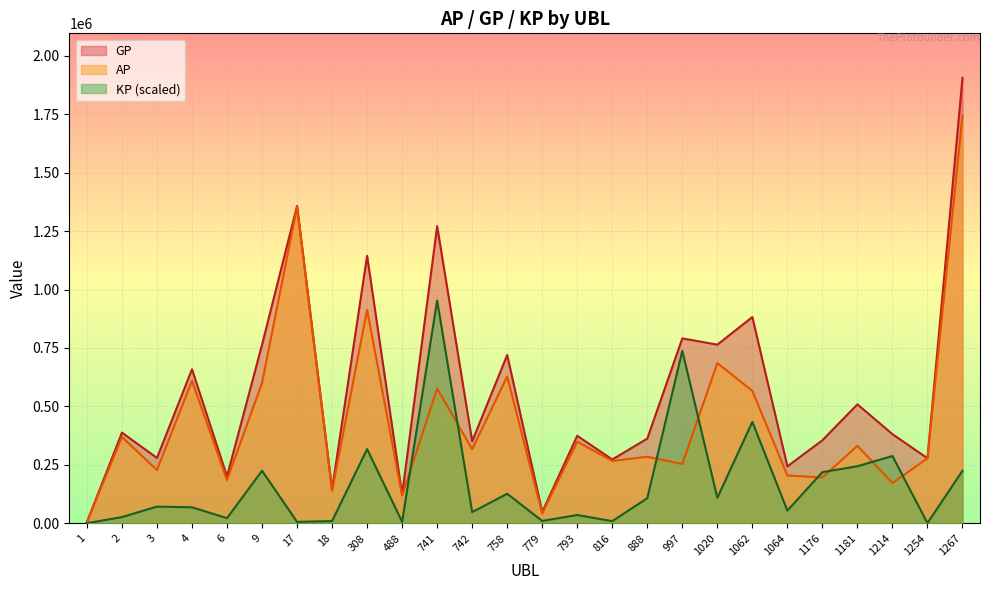

True or false: KP and AP cross at least once.

True